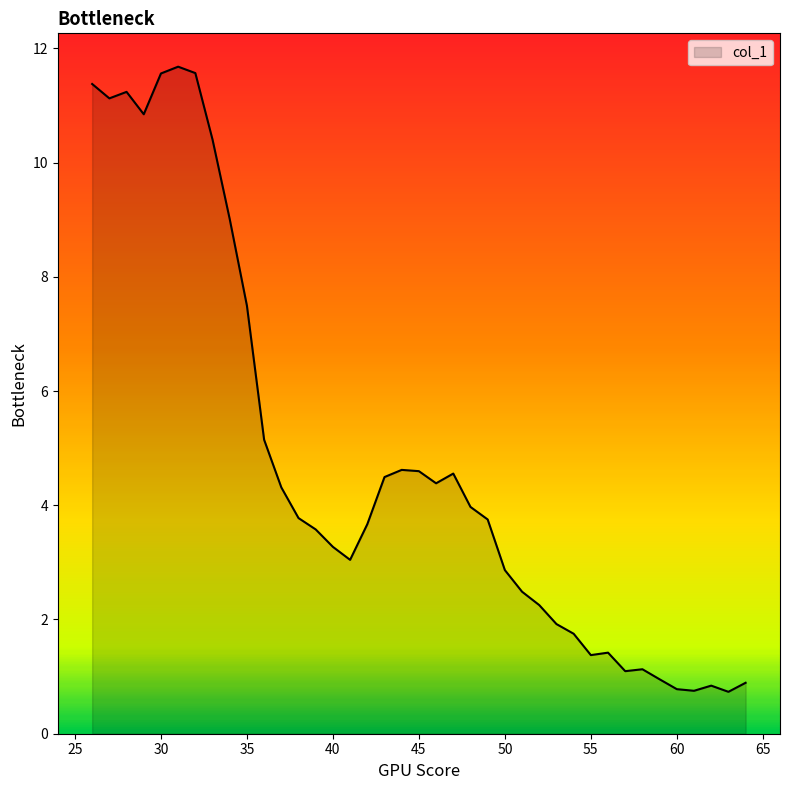

What is the difference between the maximum and minimum values?

10.9